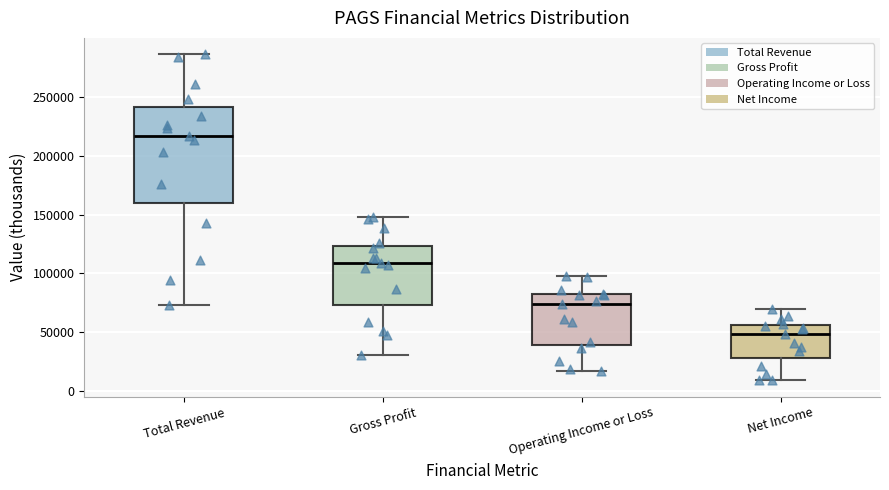

Reading left to right, transcribe this box plot: for each box, give where its median line is, the range the box spans, and where its two whiskers end, as read against the y-axis. The values are not printed on the chart, so give them approximately, as read against the axis.

Total Revenue: median 215000, box 160000 to 240000, whiskers 75000 to 285000
Gross Profit: median 110000, box 75000 to 125000, whiskers 30000 to 150000
Operating Income or Loss: median 75000, box 40000 to 80000, whiskers 15000 to 100000
Net Income: median 50000, box 30000 to 55000, whiskers 10000 to 70000